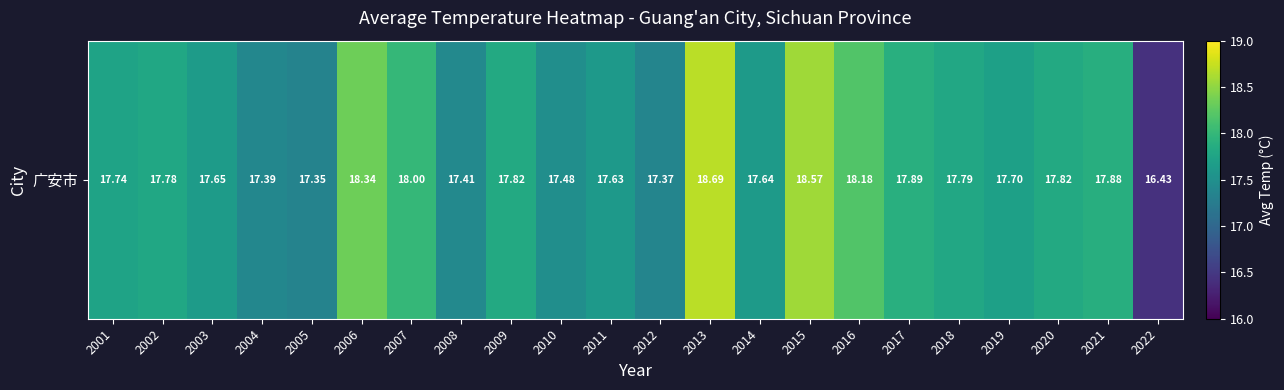

The value at 2009 is 17.8. True or false?

True